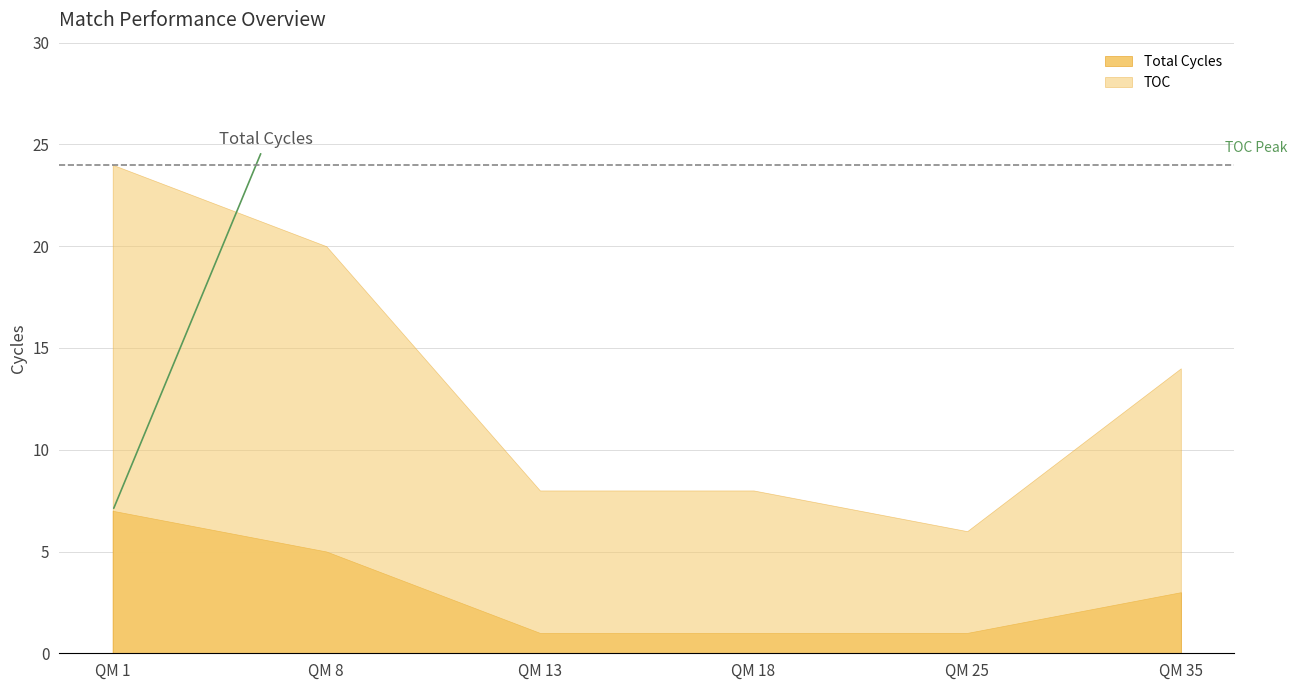

What is the change in value from QM 1 to QM 8?

-2